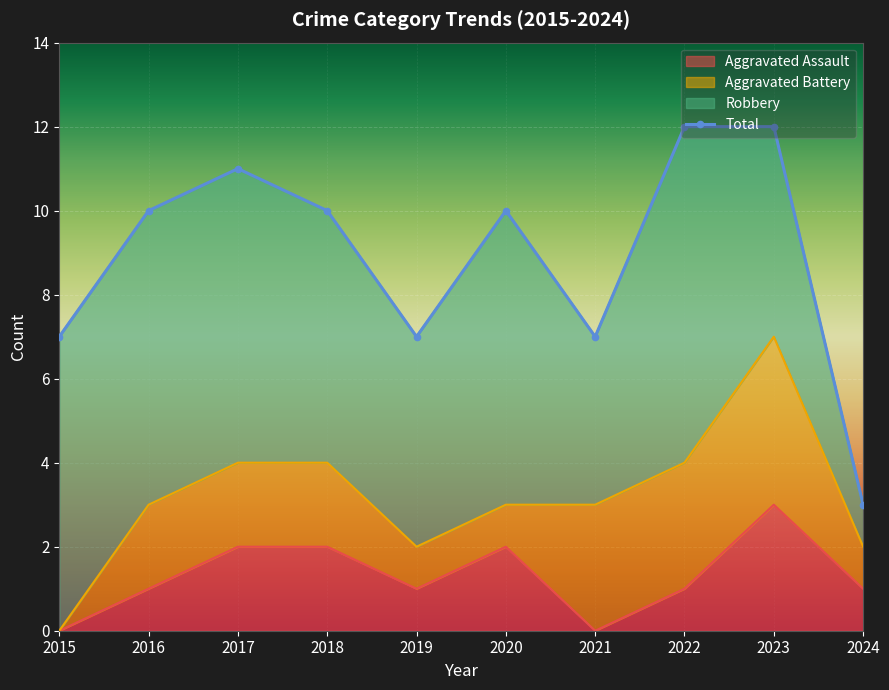

Is it true that Aggravated Assault equals 3 at 2023?

True